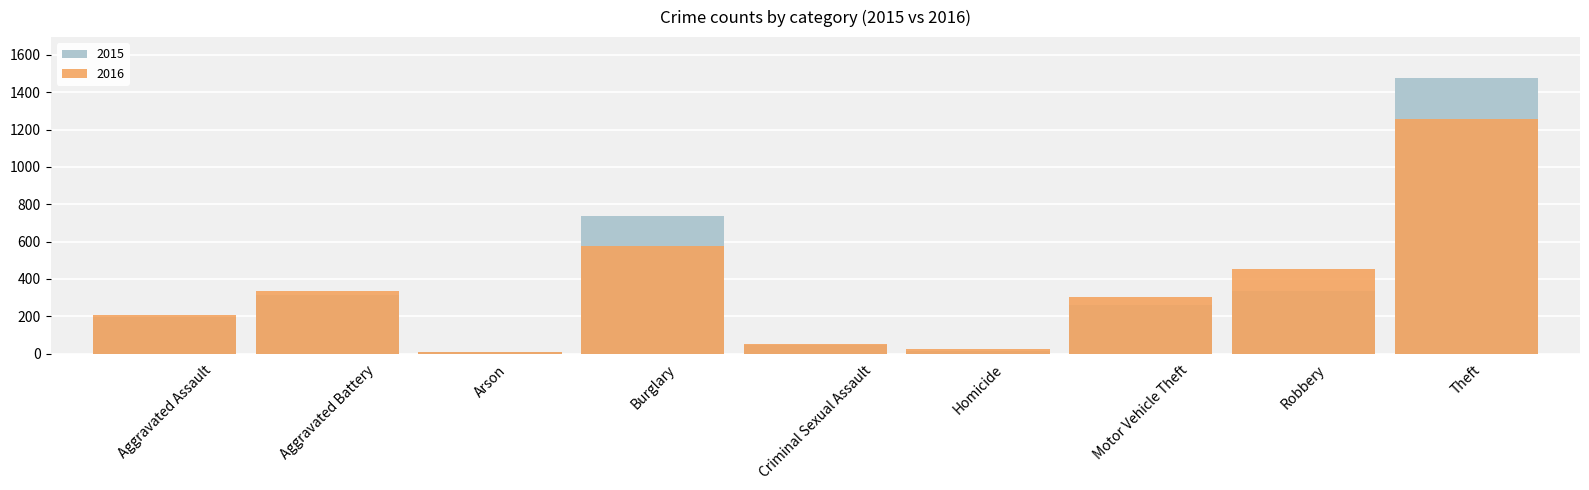

Which series has the largest range (max minus min)?

2015